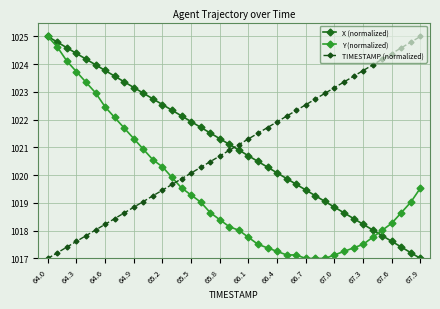

Is this an area chart (filled region under the line)?

No